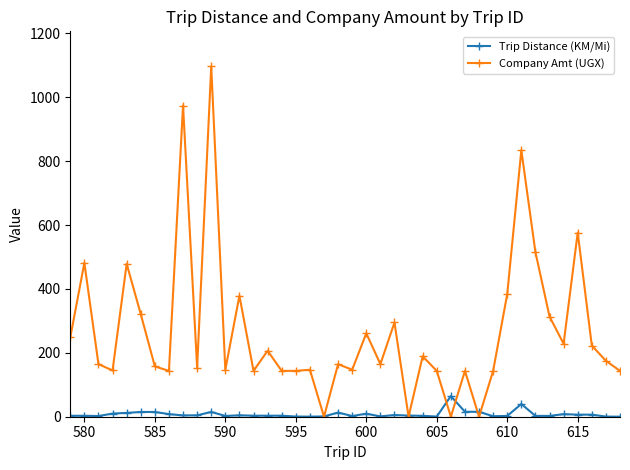

At how many categories does at least one series exceed 354?

9